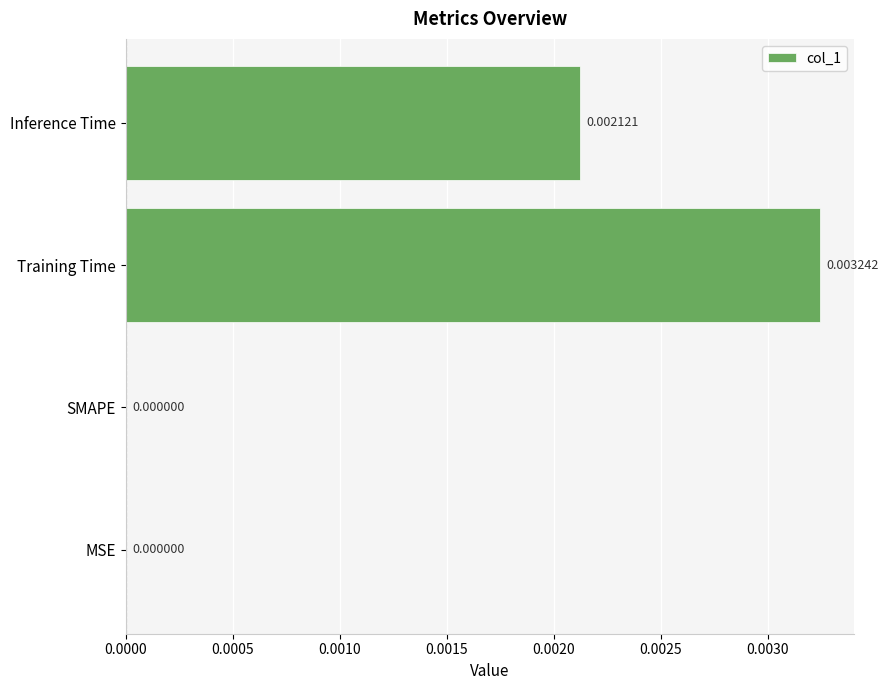

Which category has the highest value across all series?

Training Time